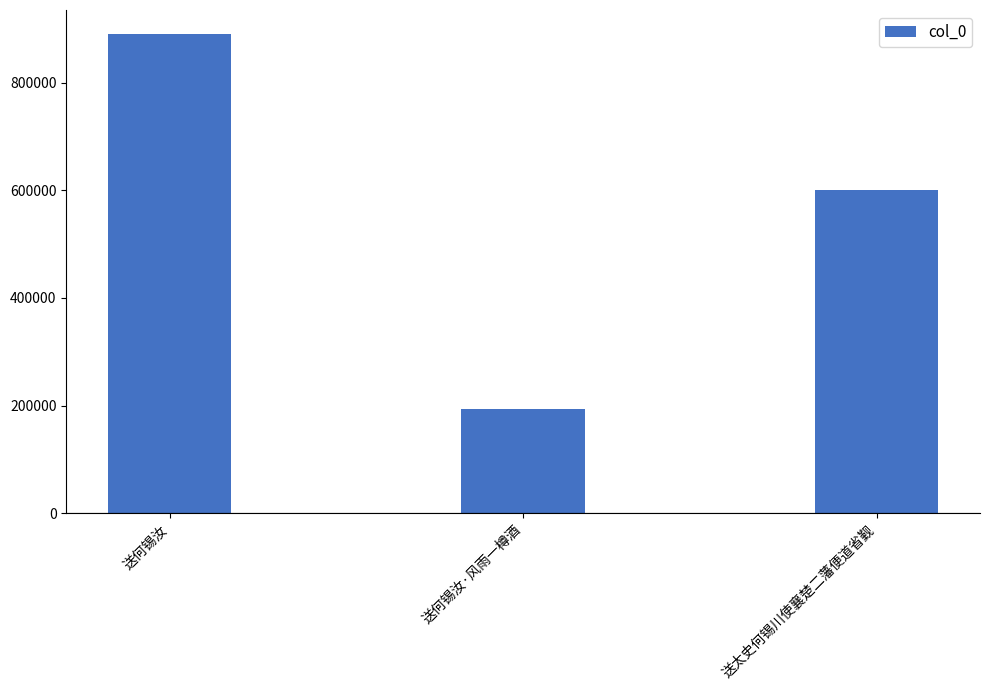

How many data points are less than 600506?

1